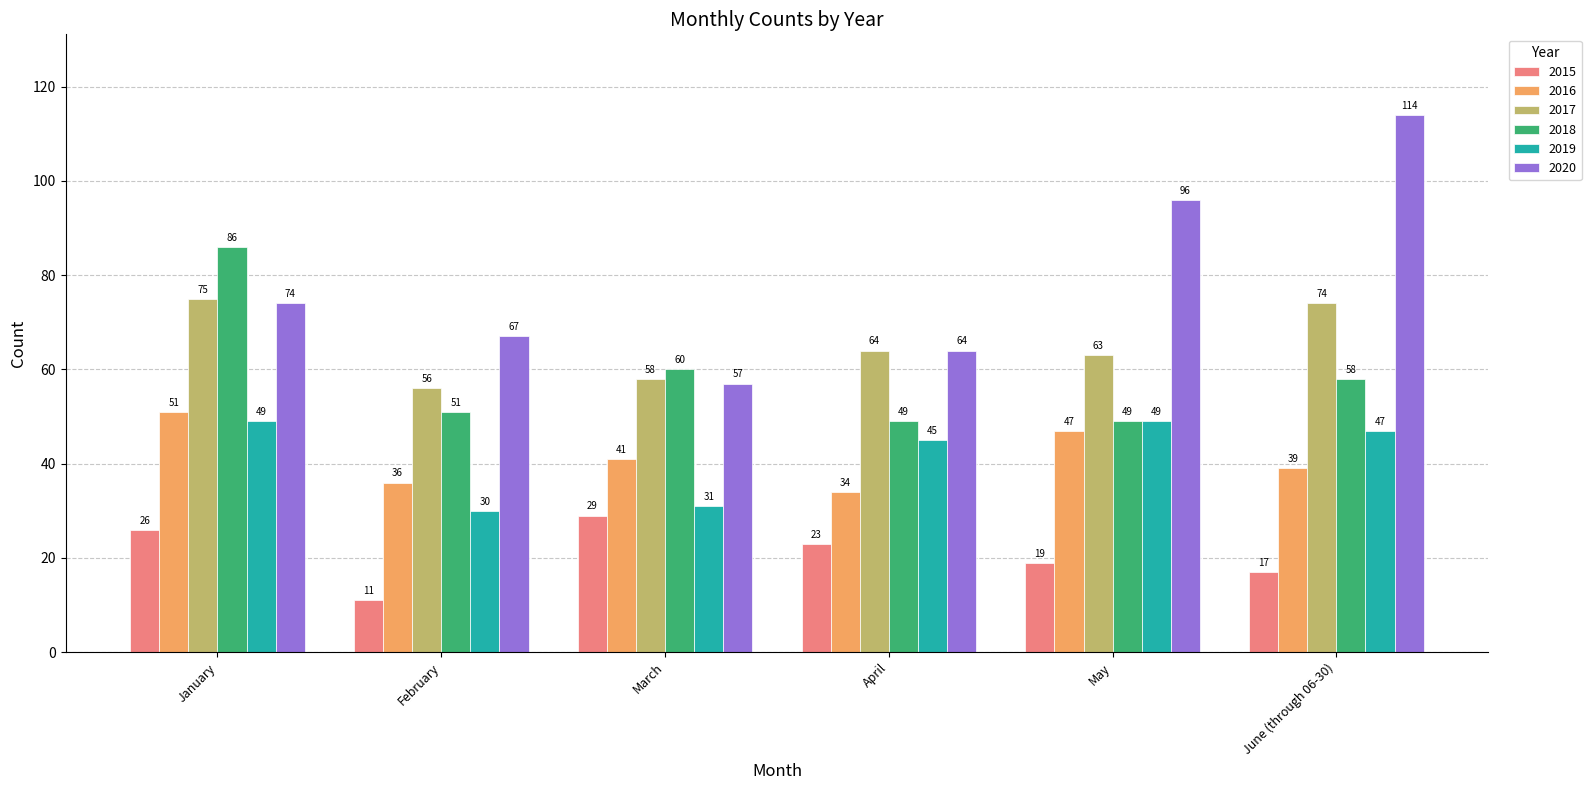

Is the value of 2020 at April greater than the value of 2018 at February?

Yes